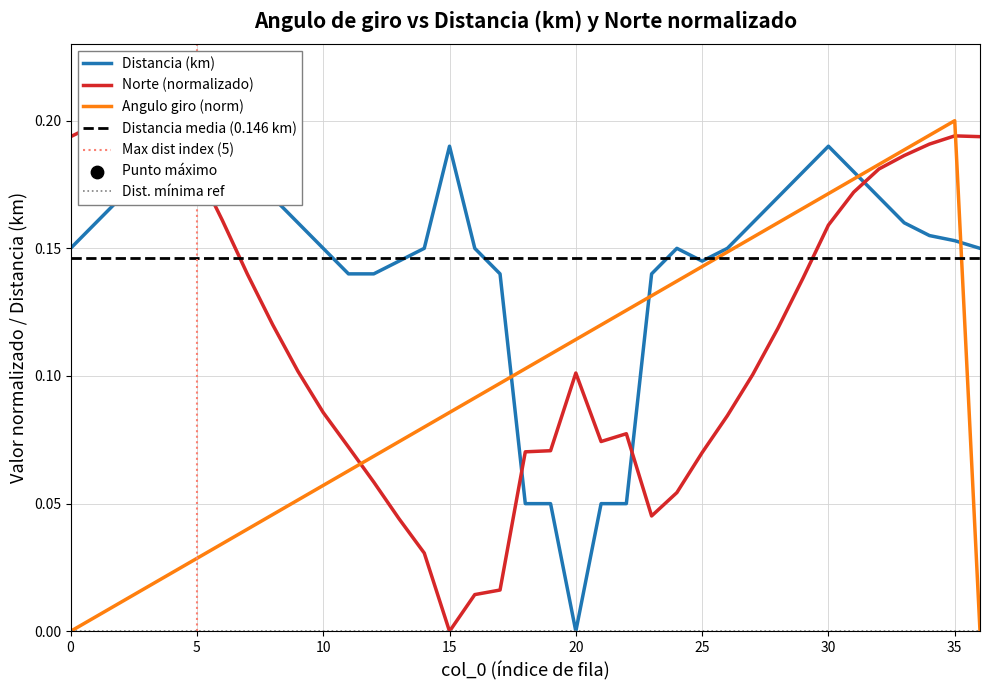

Which series contains the highest Y value?

Angulo giro (grados)